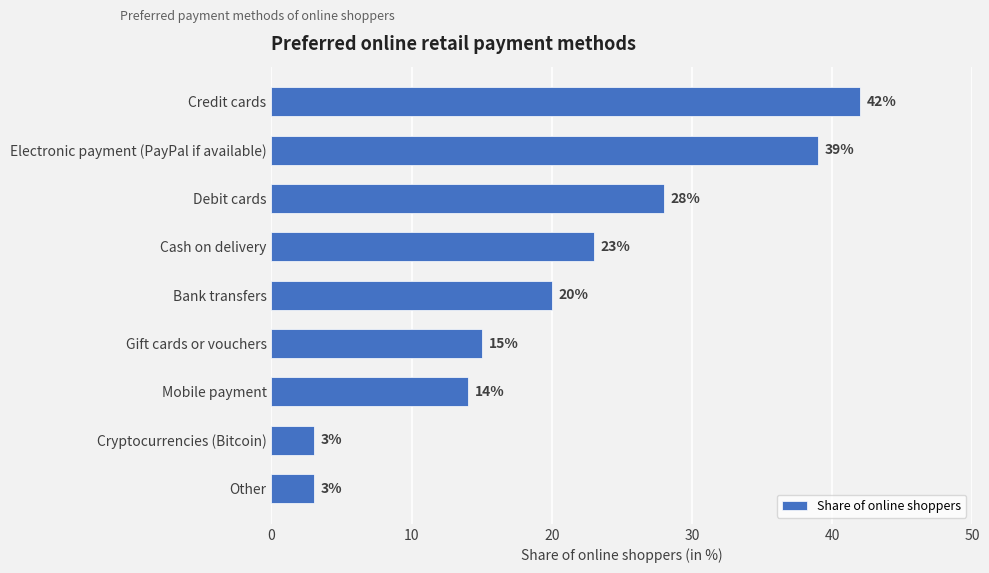

Reading bottom to top, what are all the values shown in this chart?

Other=3	Cryptocurrencies (Bitcoin)=3	Mobile payment=14	Gift cards or vouchers=15	Bank transfers=20	Cash on delivery=23	Debit cards=28	Electronic payment (PayPal if available)=39	Credit cards=42